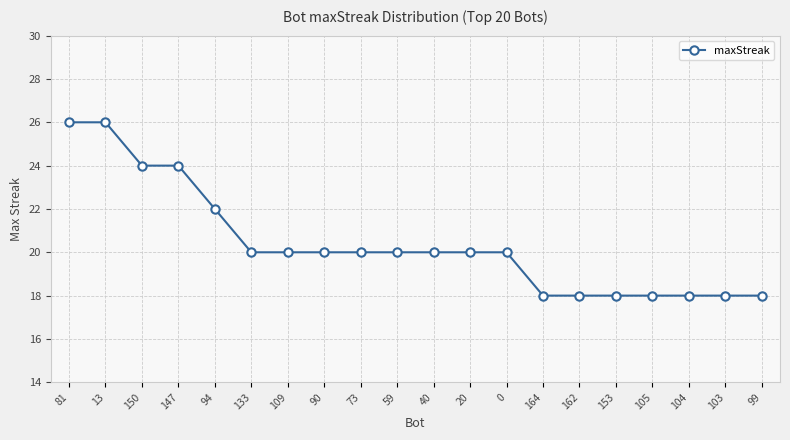

Does the chart display data point markers on the line(s)?

Yes